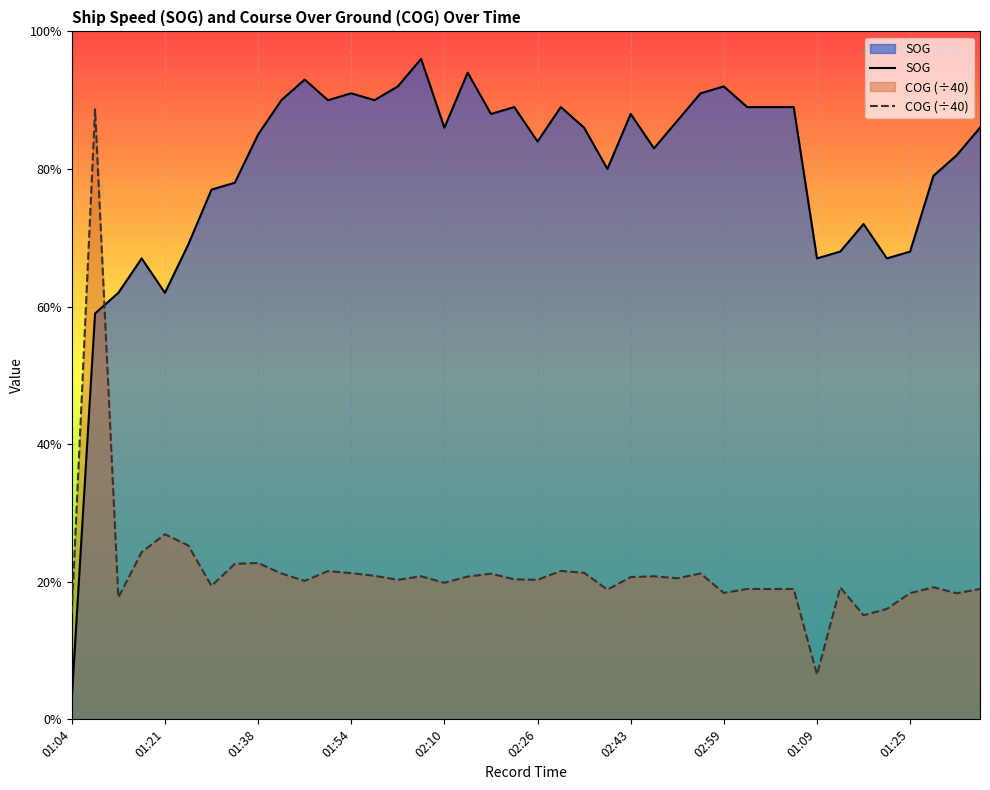

Does the chart display data point markers on the line(s)?

No